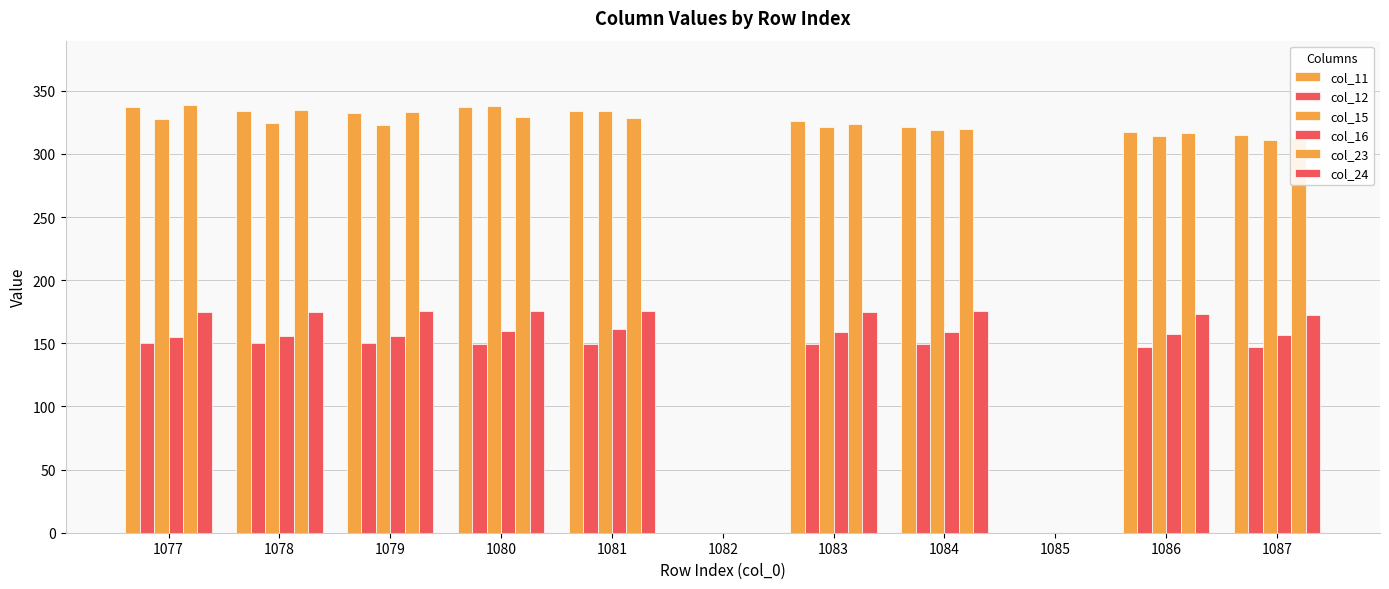

Is the value of col_11 at 1085 greater than the value of col_15 at 1086?

No